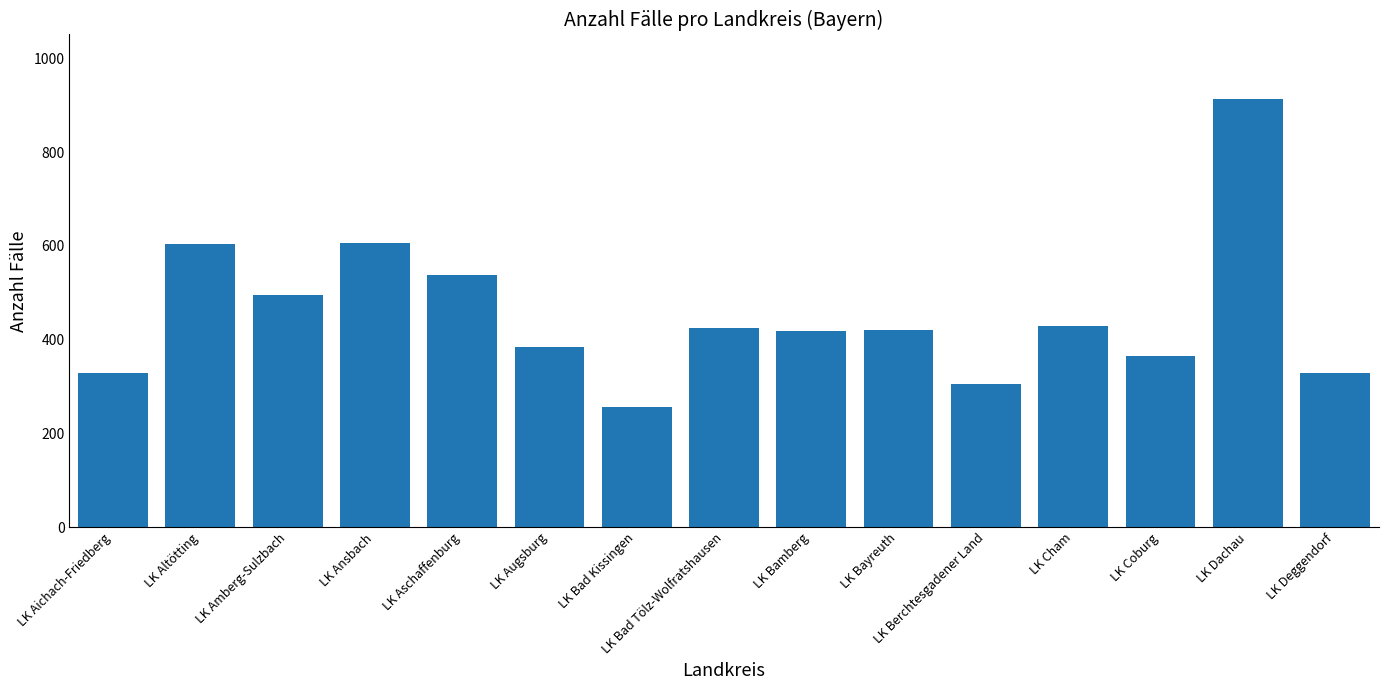

What is the ratio of the value at LK Bamberg to the value at LK Aschaffenburg?

0.8